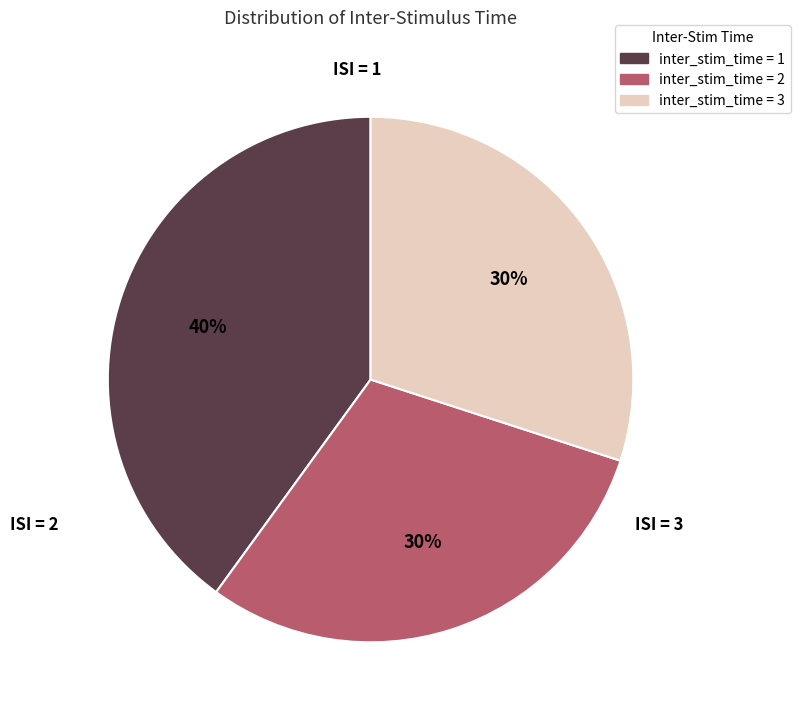

How many segments does this pie chart have?

3